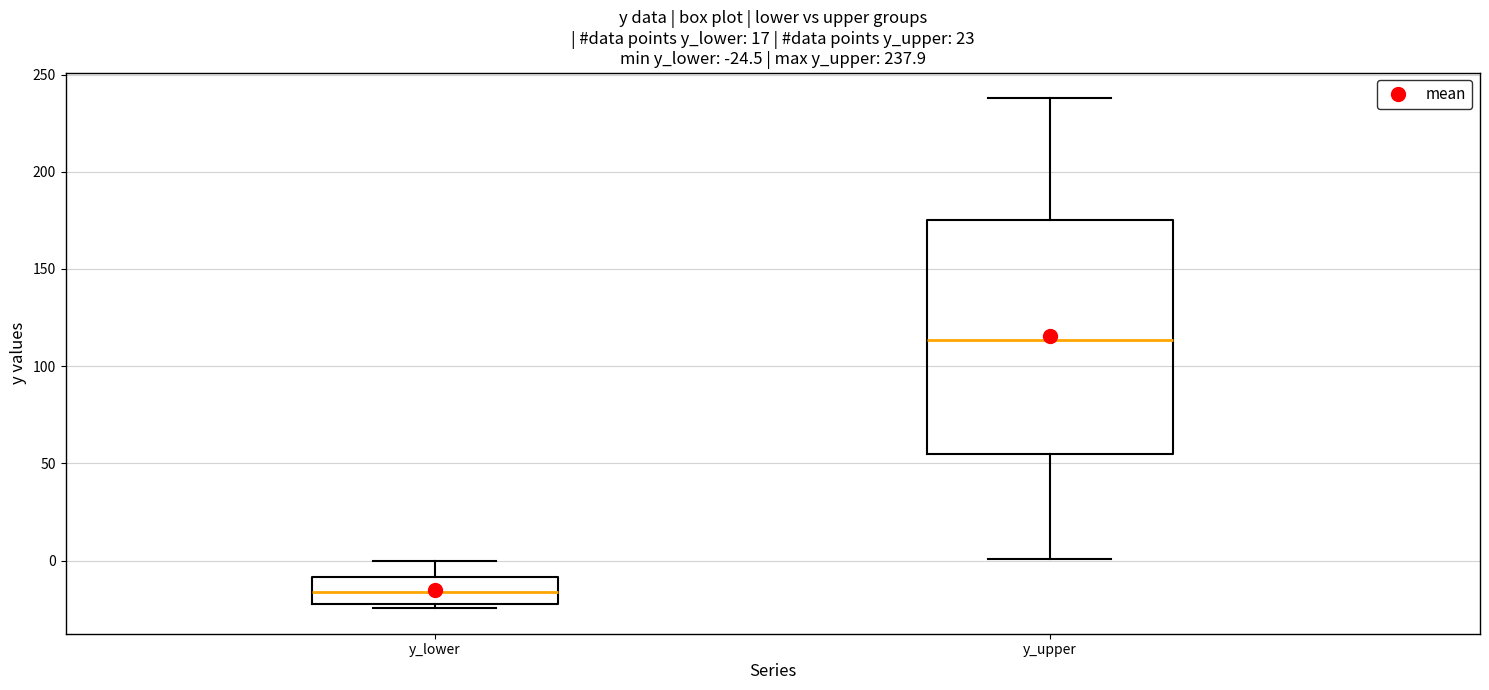

Which box has the highest median line?

y_upper